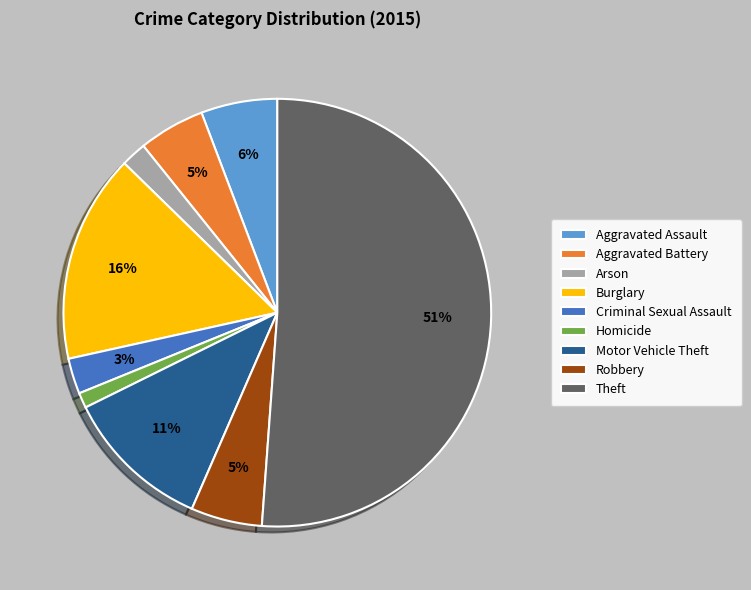

The Motor Vehicle Theft slice represents 21% of the pie. True or false?

False